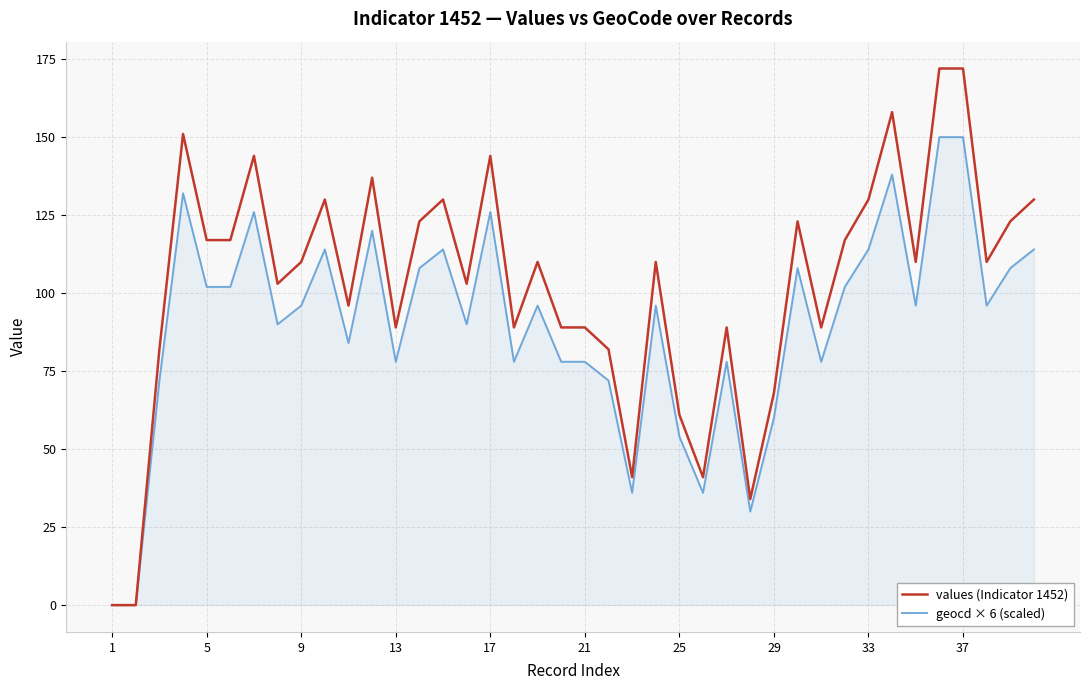

List the series in order of their overall mean, lowest first.

geocd × 6 (scaled), values (Indicator 1452)